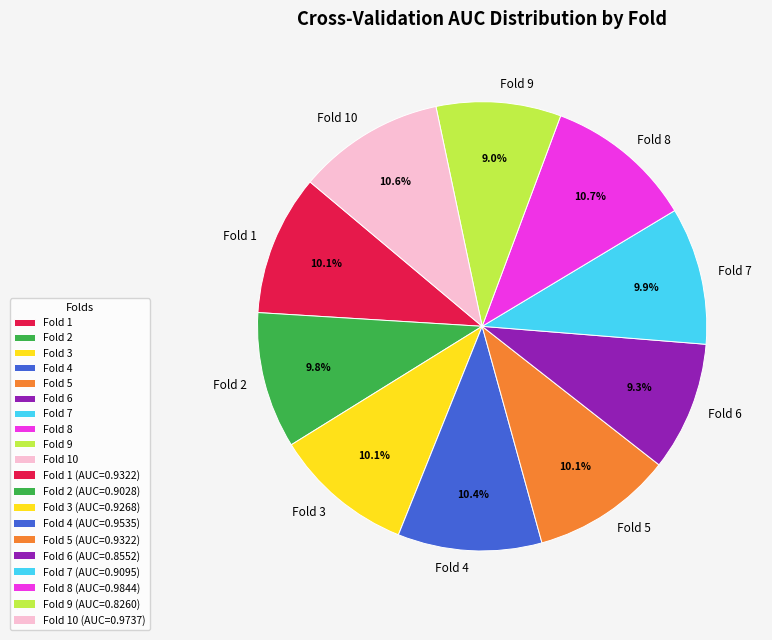

Between Fold 2 and Fold 9, which is larger?

Fold 2